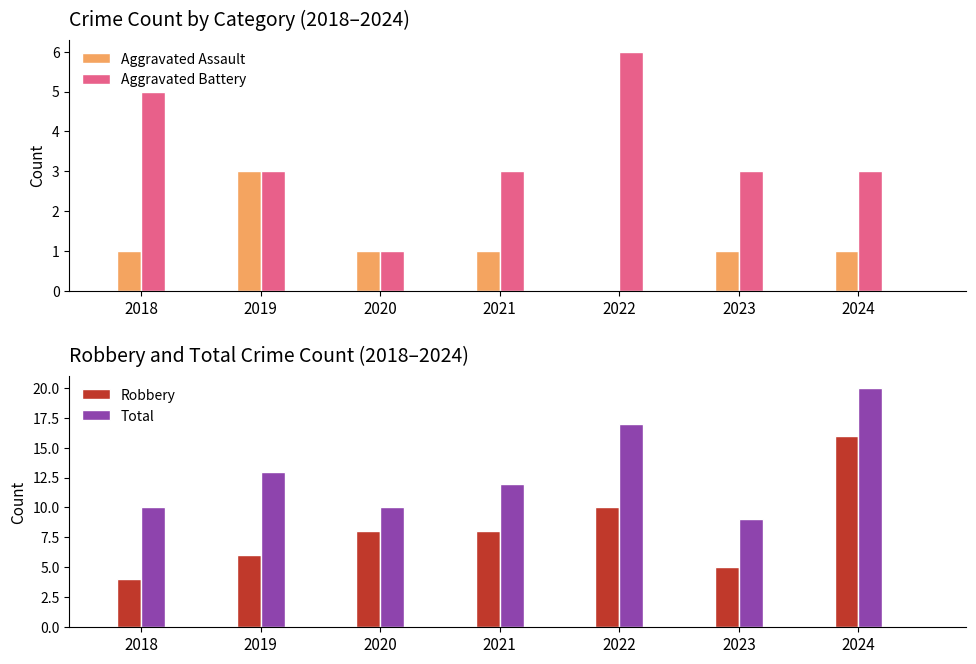

At which category does the chart reach its minimum across all series?

2022